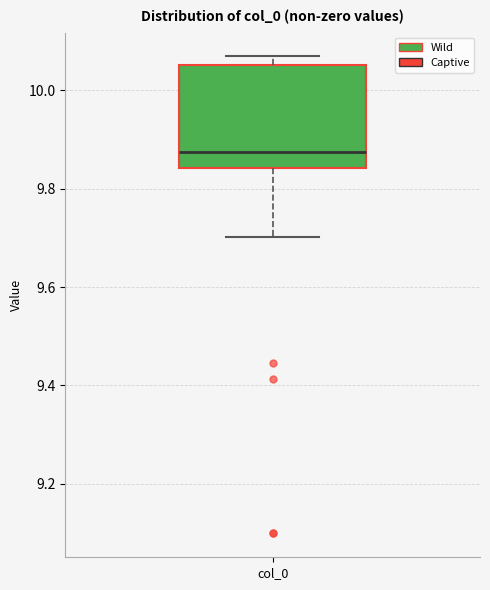

Read this box plot against the y-axis: the position of the median line, the range covered by the box, and the ends of both whiskers. The values are not printed on the chart, so give them approximately, as read against the axis.

median 9.88, box 9.84 to 10.06, whiskers 9.70 to 10.06 (just above the box's upper edge)